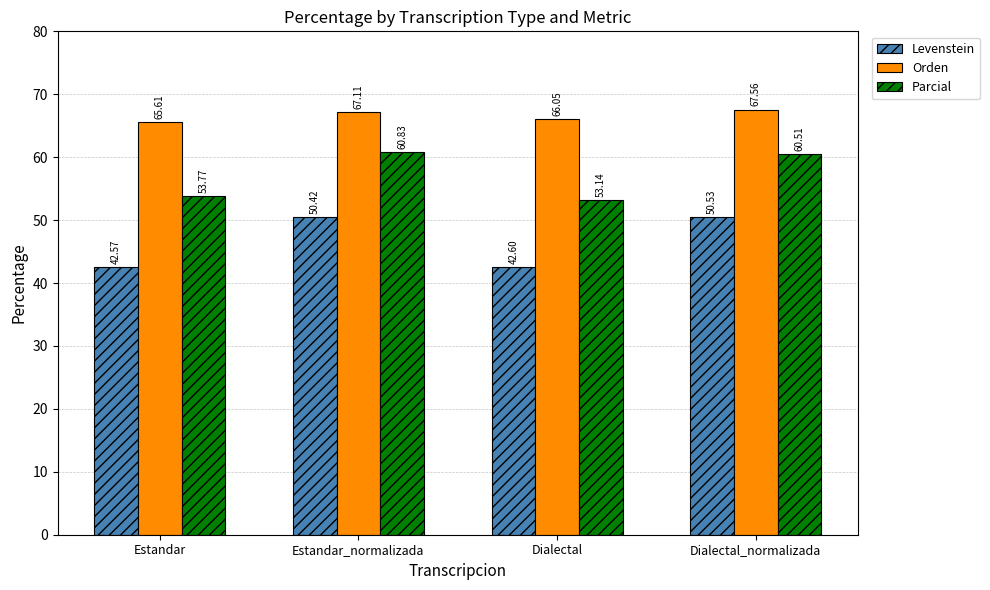

Rank the series at Dialectal from highest to lowest value.

Orden, Parcial, Levenstein